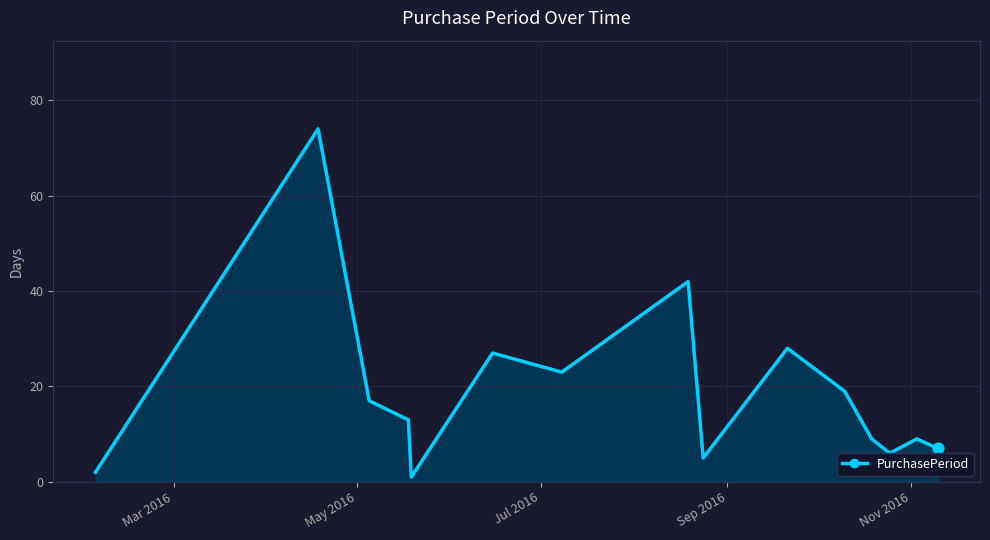

What is the greatest value displayed?

74